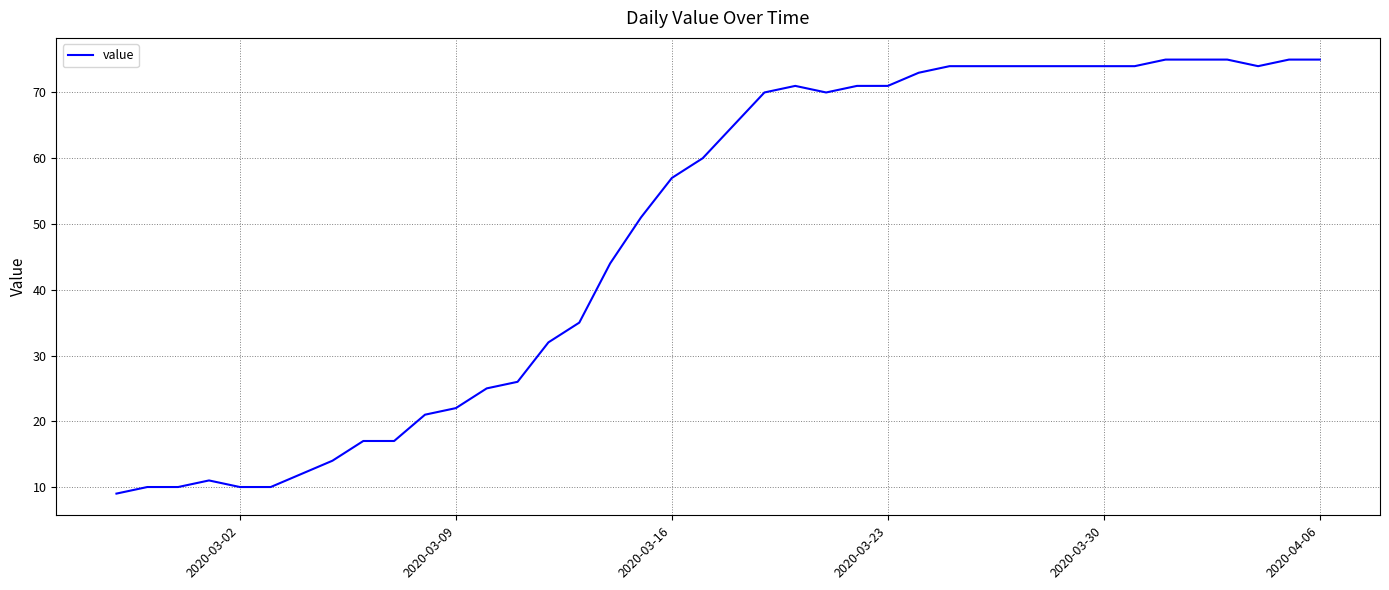

What is the smallest value displayed?

9